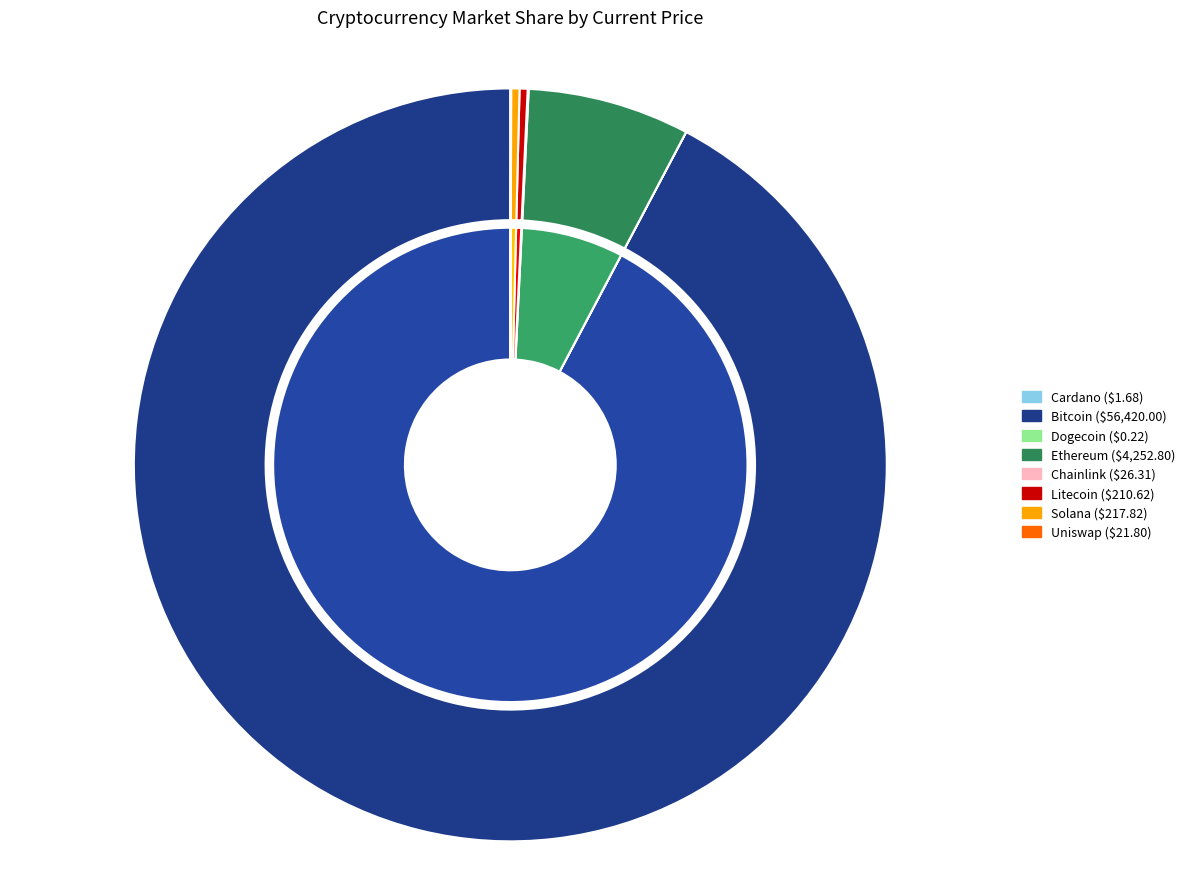

Between btc and uni, which is larger?

btc